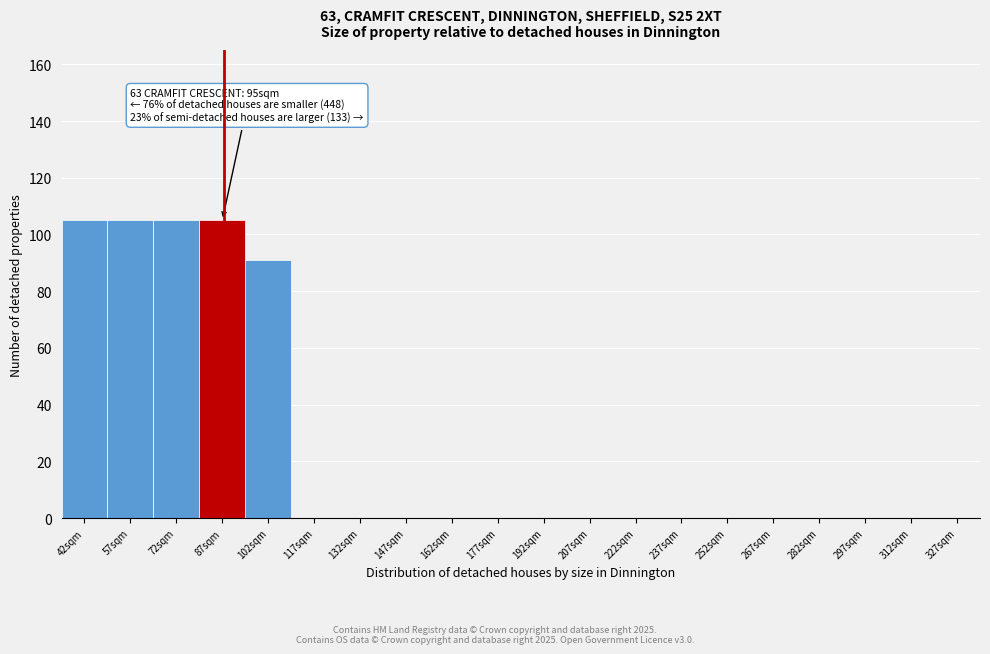

Reading left to right, list all the values displayed in this chart.

42sqm=105	57sqm=105	72sqm=105	87sqm=105	102sqm=91	117sqm=0	132sqm=0	147sqm=0	162sqm=0	177sqm=0	192sqm=0	207sqm=0	222sqm=0	237sqm=0	252sqm=0	267sqm=0	282sqm=0	297sqm=0	312sqm=0	327sqm=0